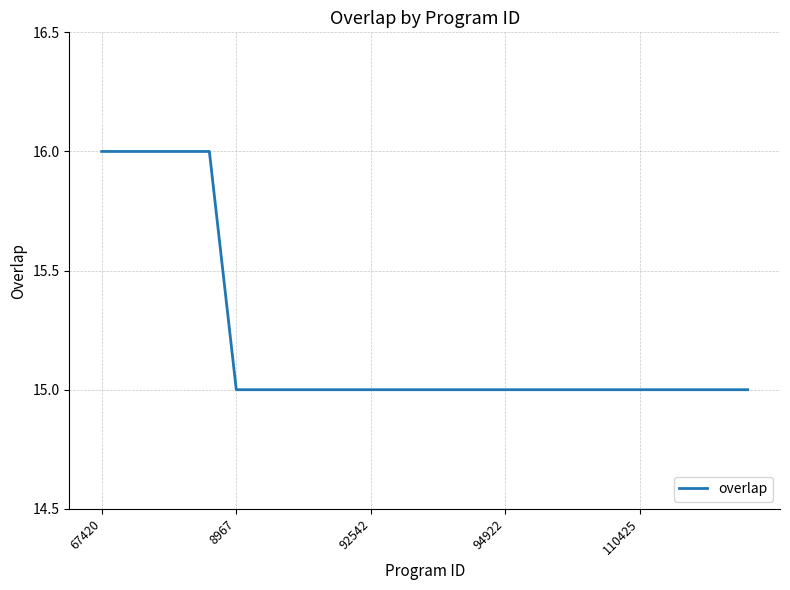

What is the smallest value displayed?

15